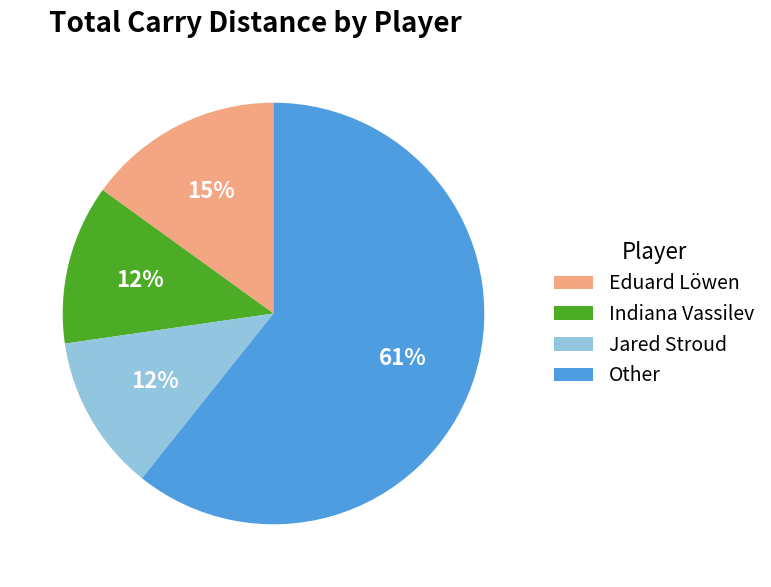

To the nearest percent, what is the difference between the largest and smallest slice percentages?

49%